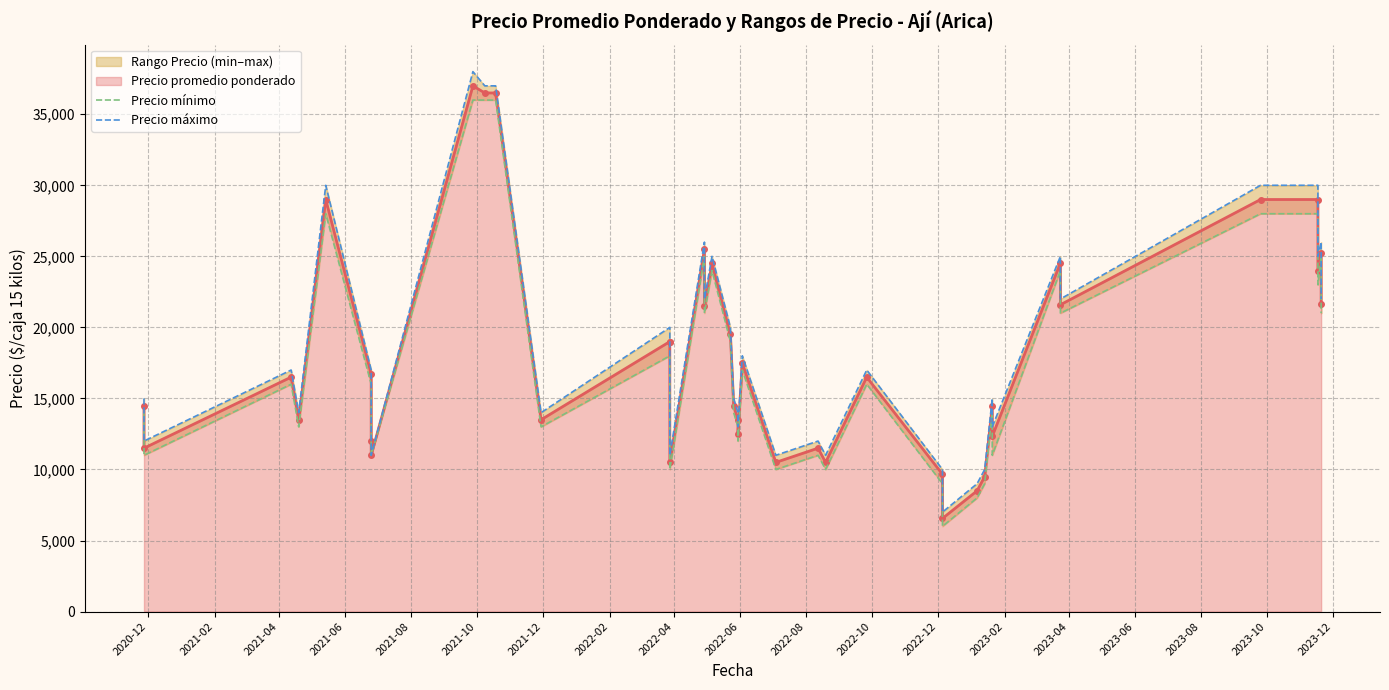

What is the maximum value for Precio máximo?

38000